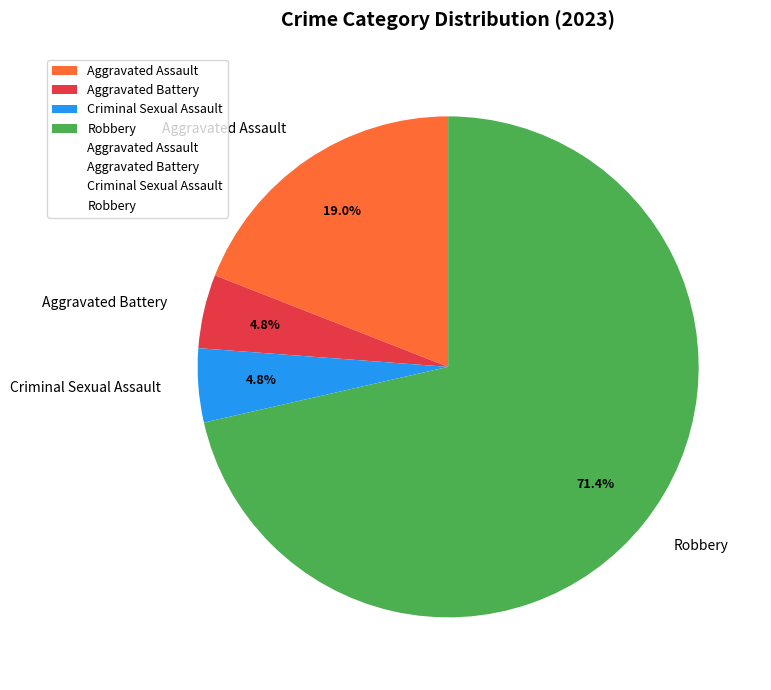

Which category has the biggest portion of the pie?

Robbery